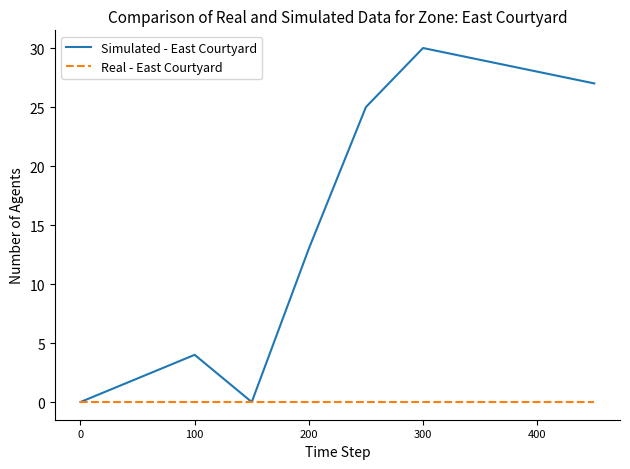

What is the maximum value shown in the chart?

30